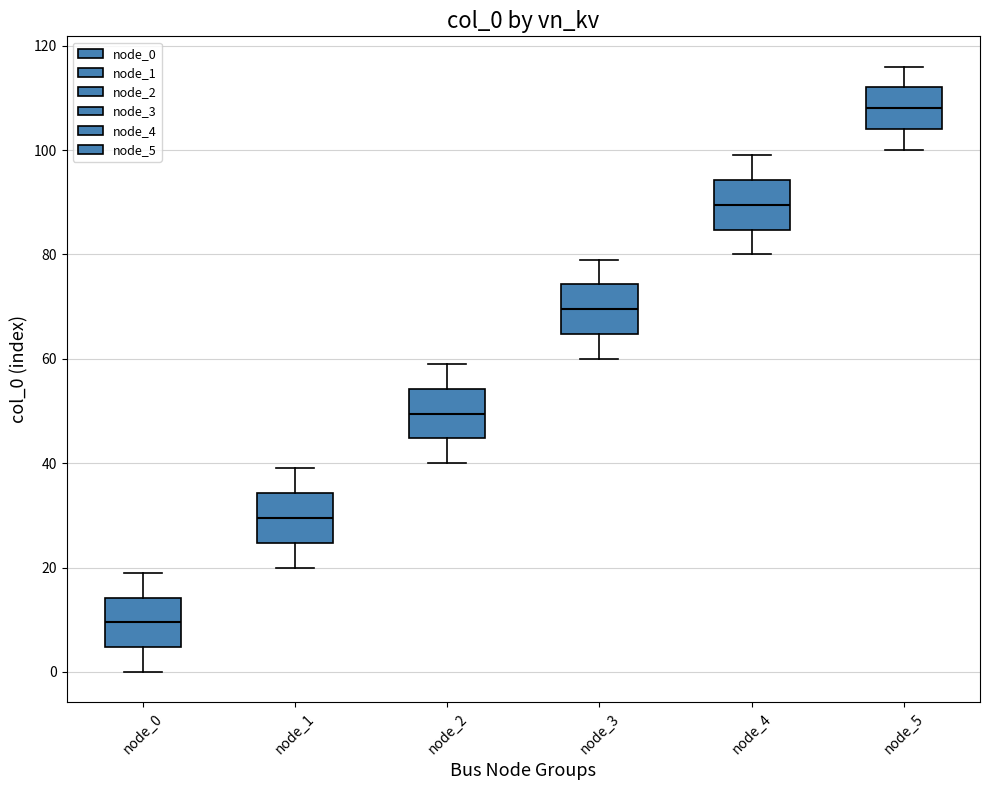

Reading left to right, transcribe this box plot: for each box, give where its median line is, the range the box spans, and where its two whiskers end, as read against the y-axis. The values are not printed on the chart, so give them approximately, as read against the axis.

node_0: median 10, box 4 to 14, whiskers 0 to 20
node_1: median 30, box 24 to 34, whiskers 20 to 40
node_2: median 50, box 44 to 54, whiskers 40 to 60
node_3: median 70, box 64 to 74, whiskers 60 to 80
node_4: median 90, box 84 to 94, whiskers 80 to 100
node_5: median 108, box 104 to 112, whiskers 100 to 116